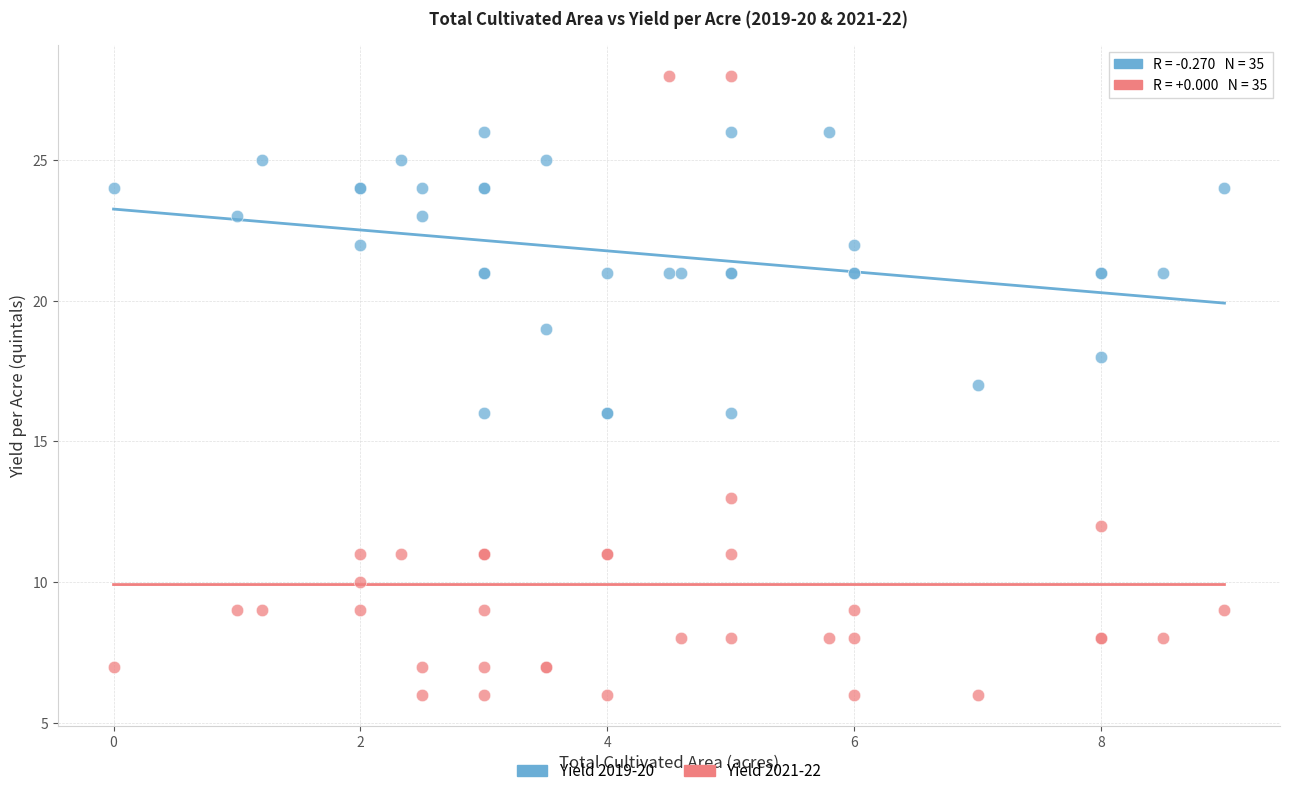

Which series contains the lowest Y value?

Yield 2021-22